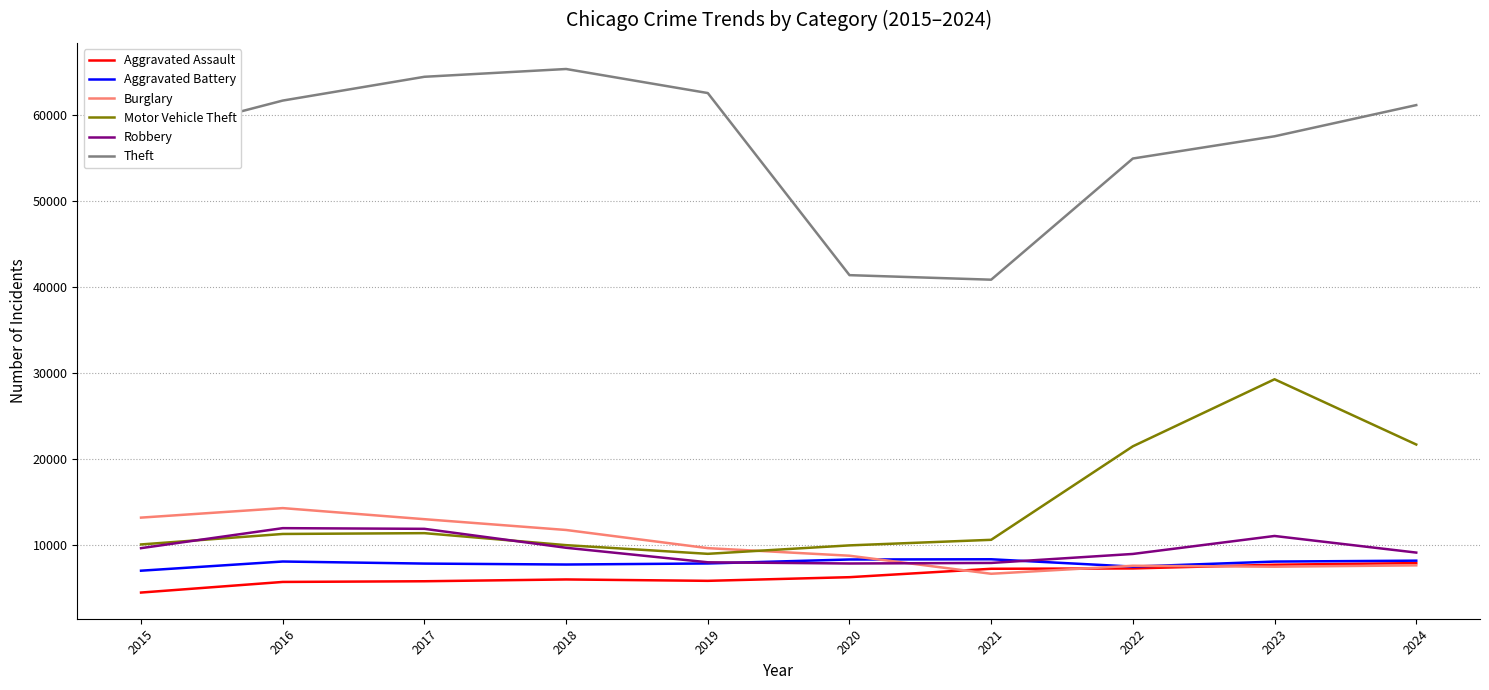

Is the value of Aggravated Assault at 2022 greater than the value of Theft at 2018?

No